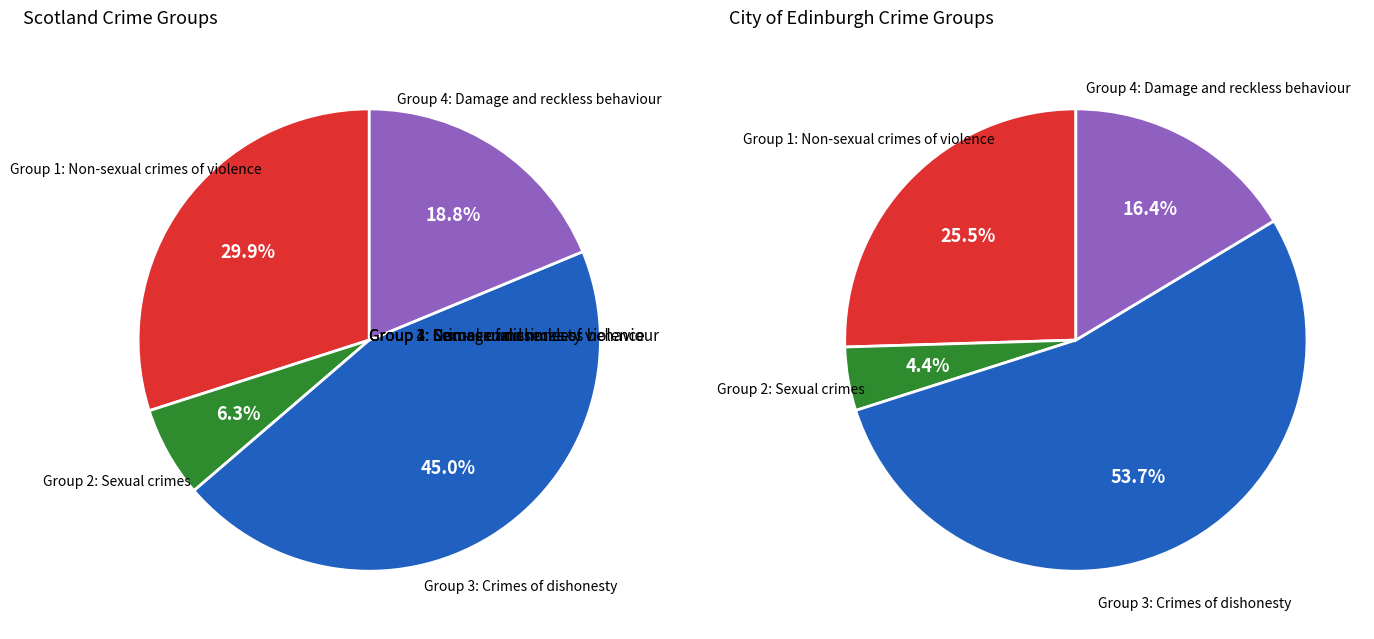

How much of the chart is everything except City of Edinburgh?

92.3%